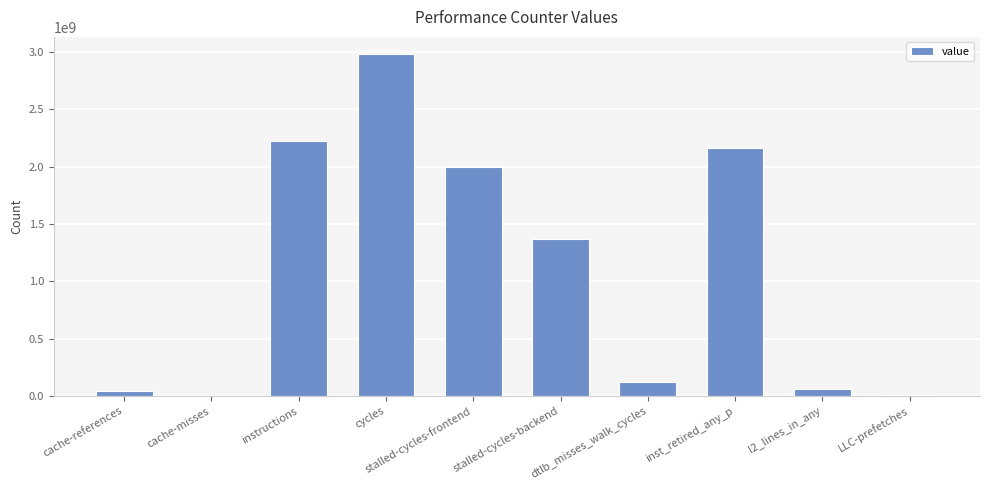

Which label corresponds to the largest value in the chart?

cycles